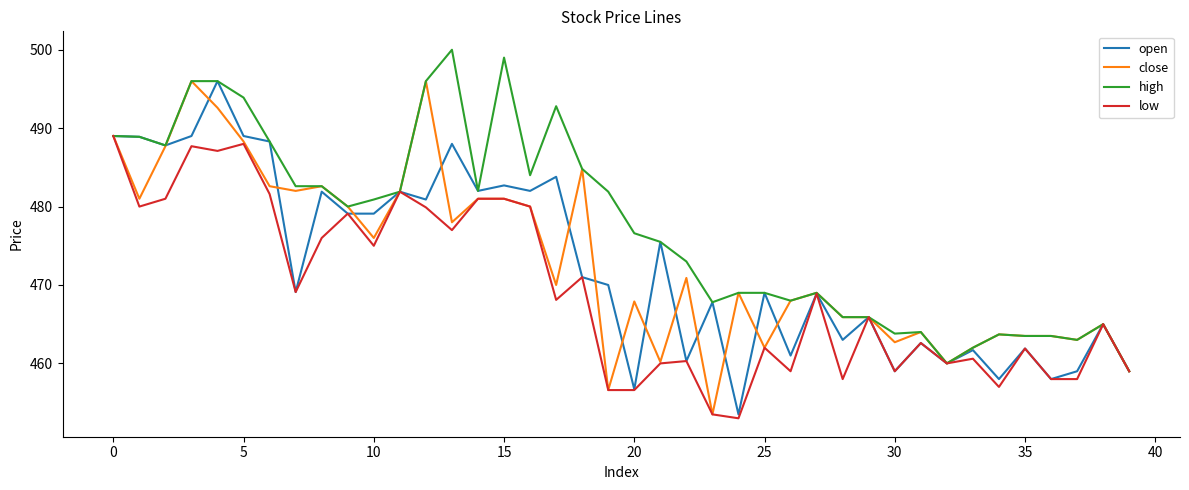

What is the lowest value of the low series?

453.0